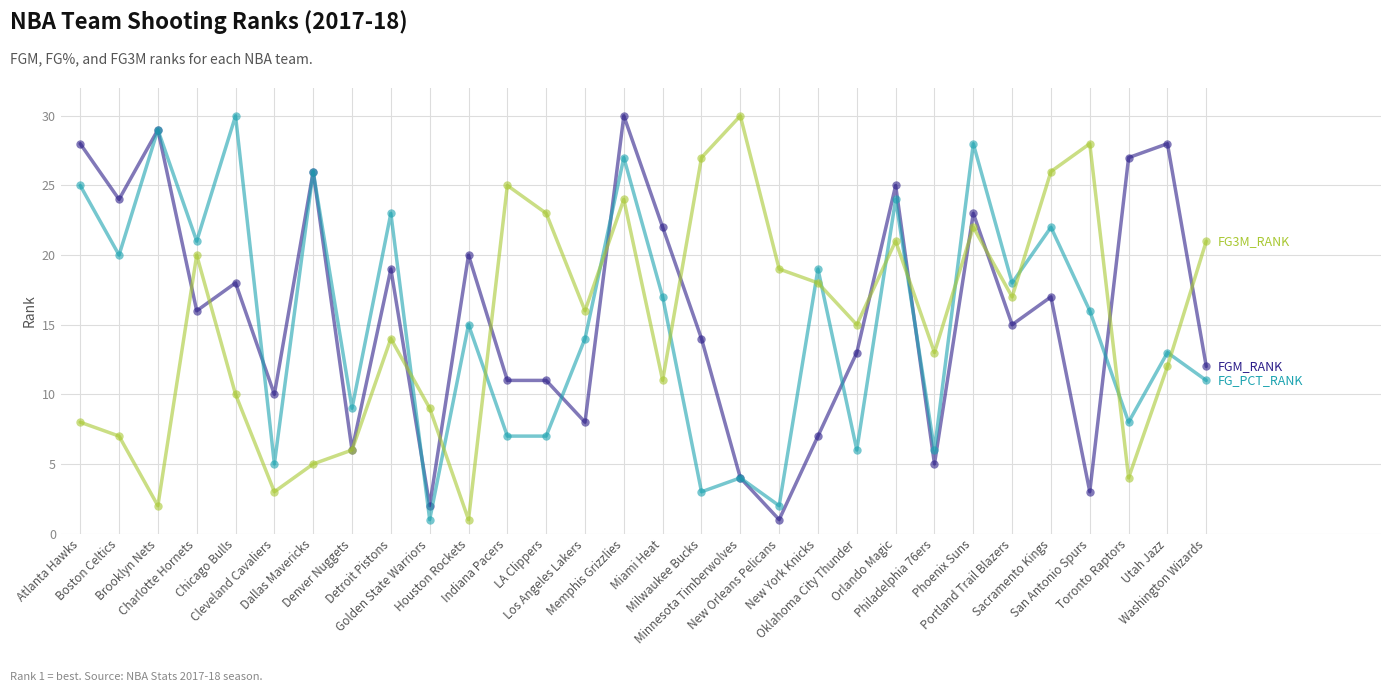

Does the chart have visible grid lines?

Yes